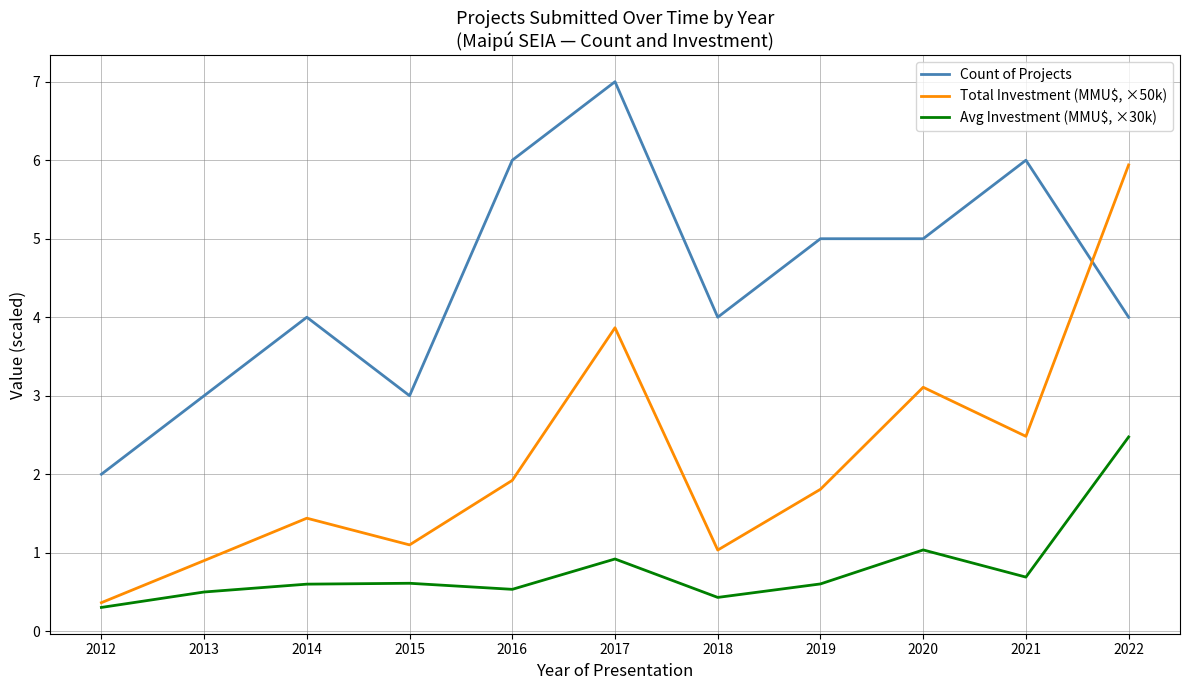

At which label does Total Investment (MMU$, ×50k) reach its peak?

2022